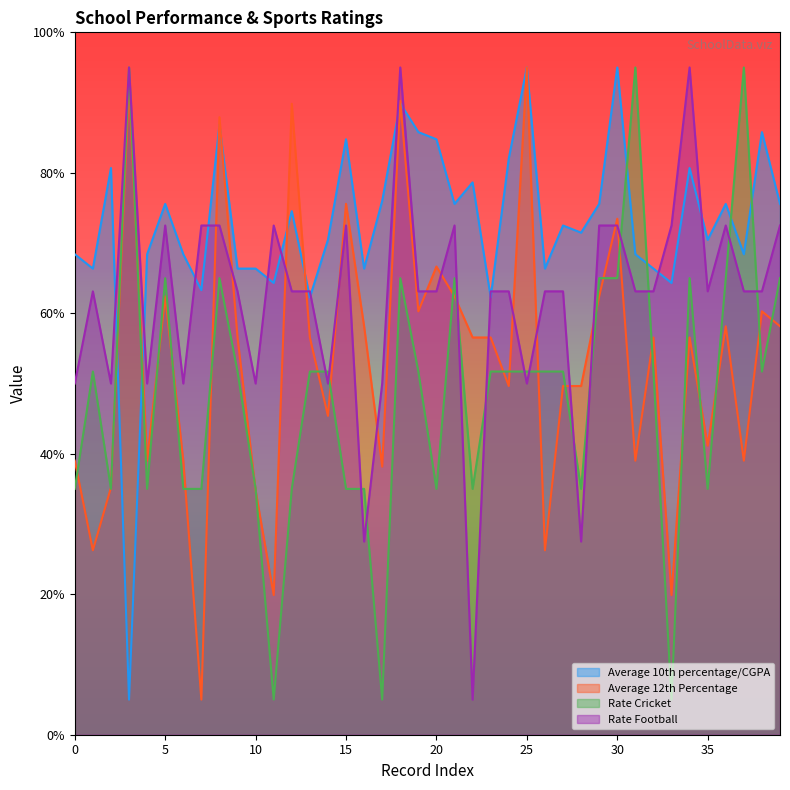

At which category does Average 12th Percentage reach its first local valley?

1